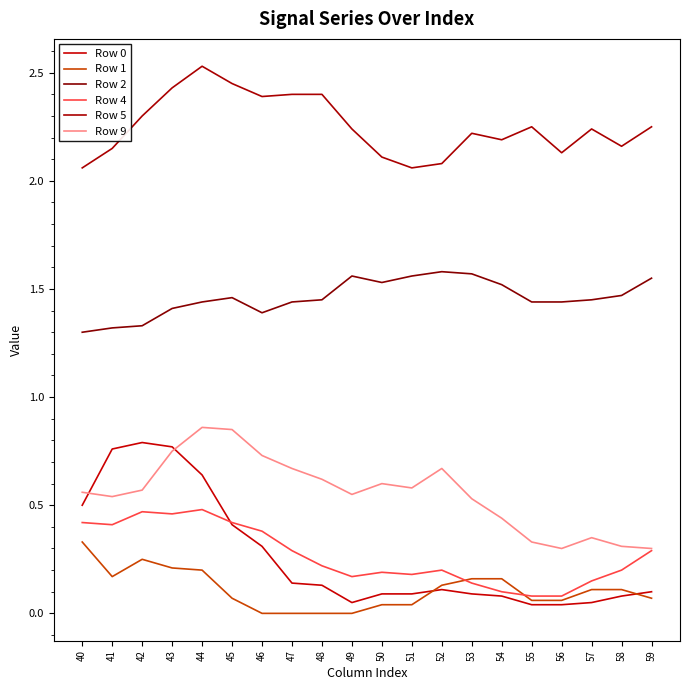

True or false: Row 4 has a value of 0.8 at 42.

False